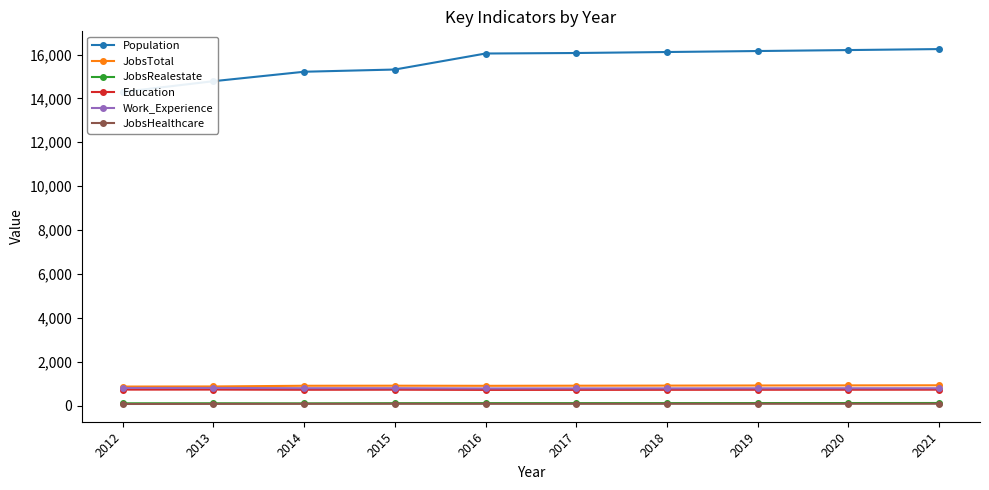

How many categories are shown in the chart?

10